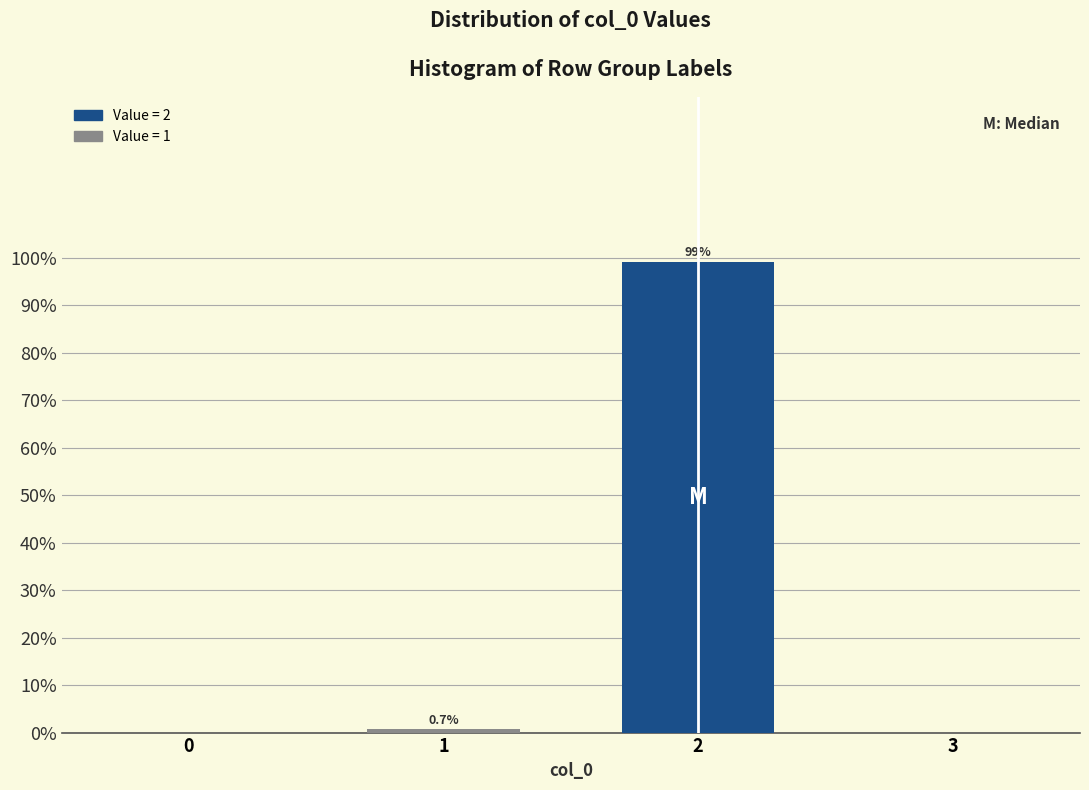

Reading right to left, extract all data points from this chart.

99.3	0.7